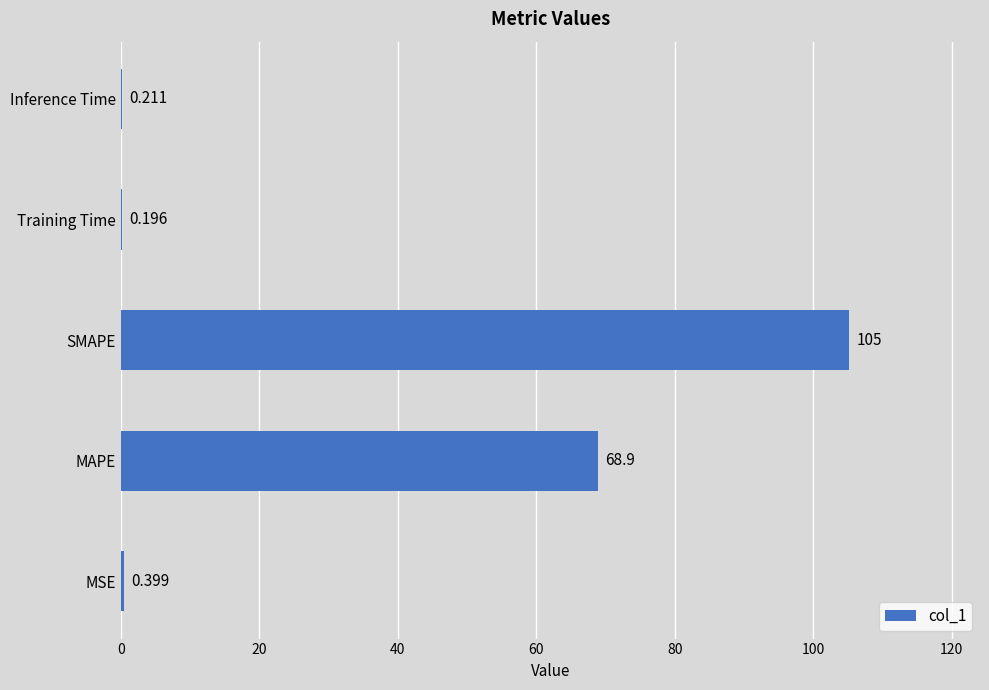

Which category has the highest value across all series?

SMAPE